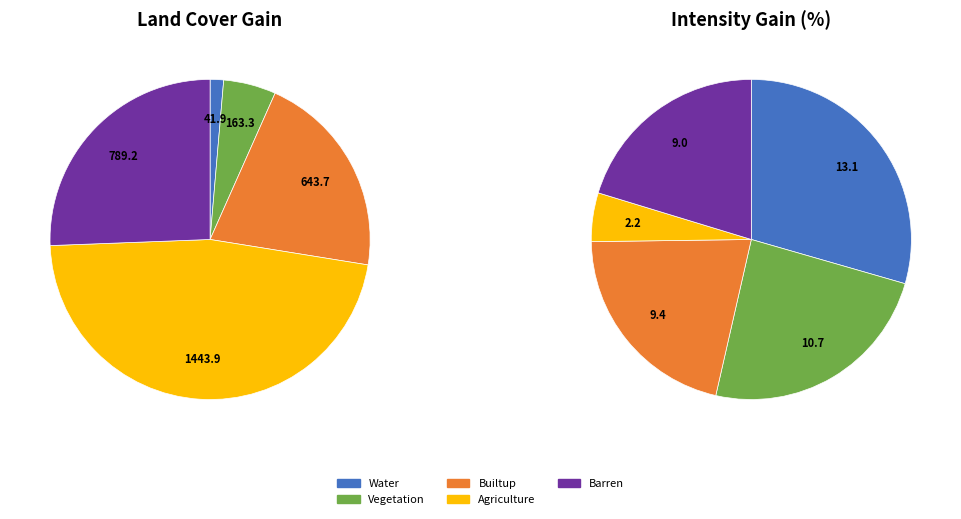

How many slices are in this pie chart?

5